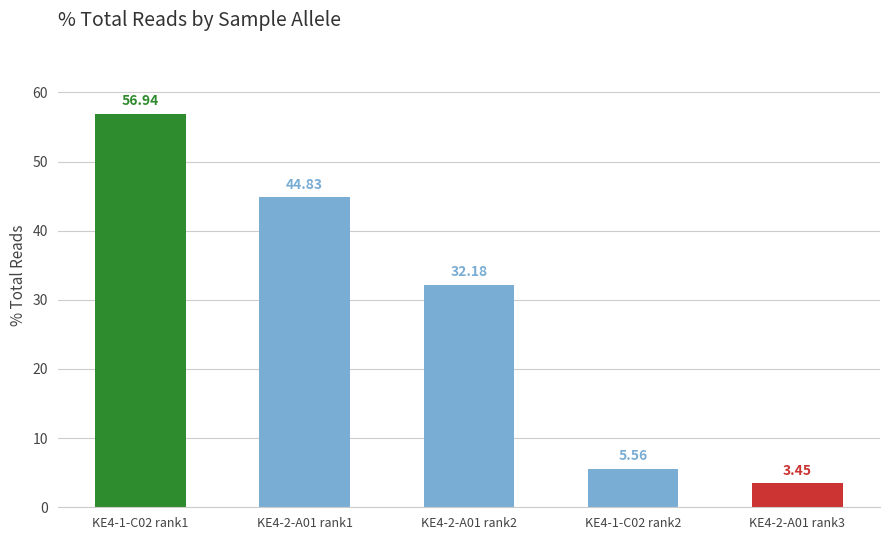

Which label corresponds to the largest value in the chart?

KE4-1-C02 rank1